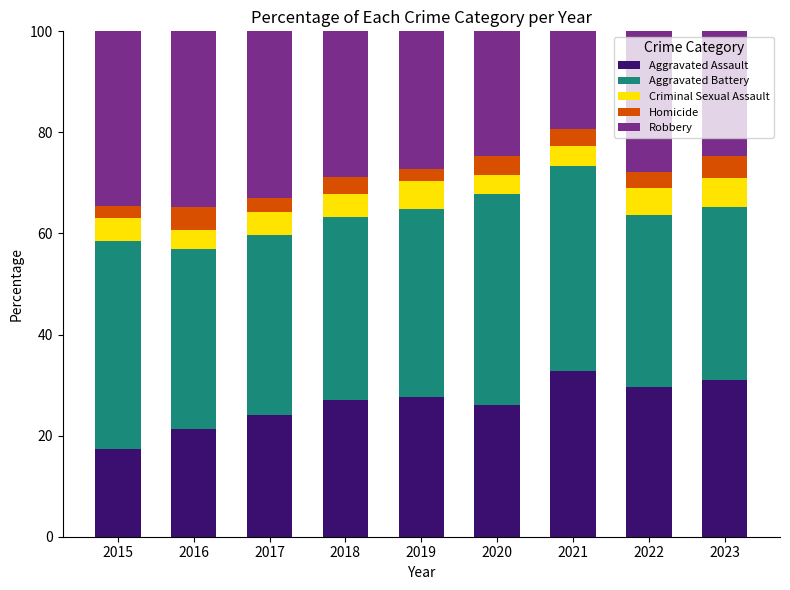

What is the total value across all series at 2023?

100.0